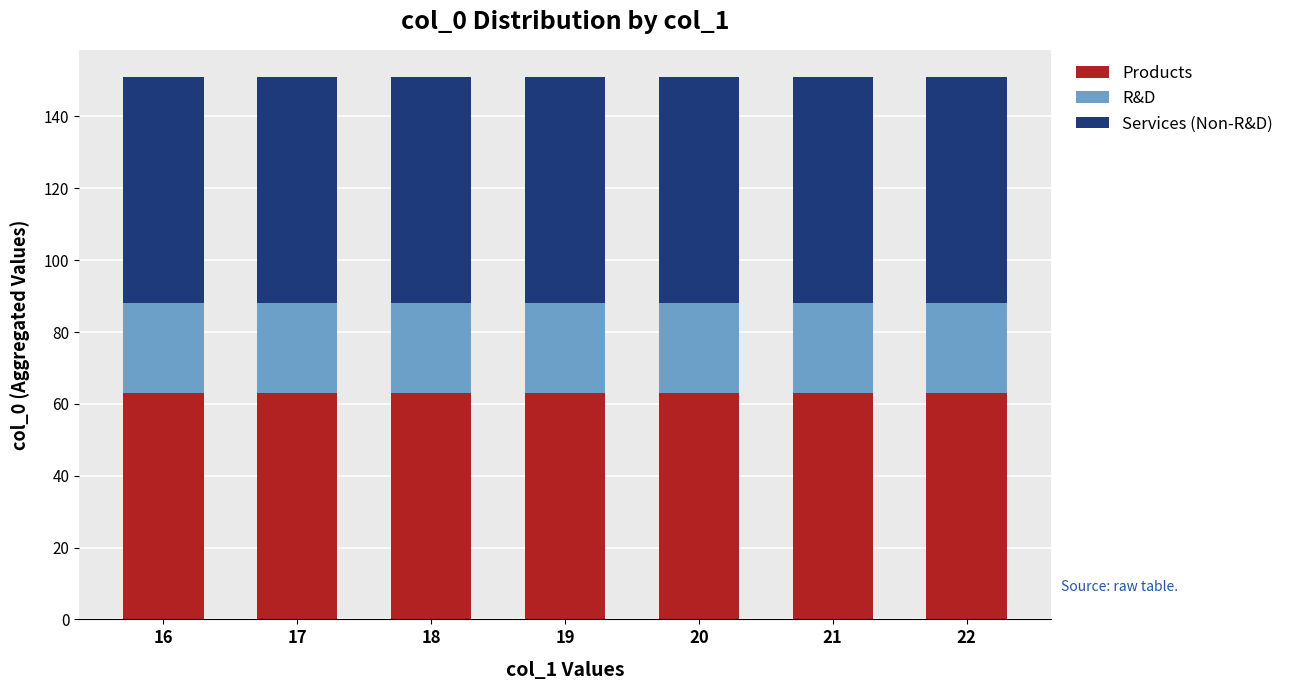

True or false: Products has a value of 63 at 16.

True